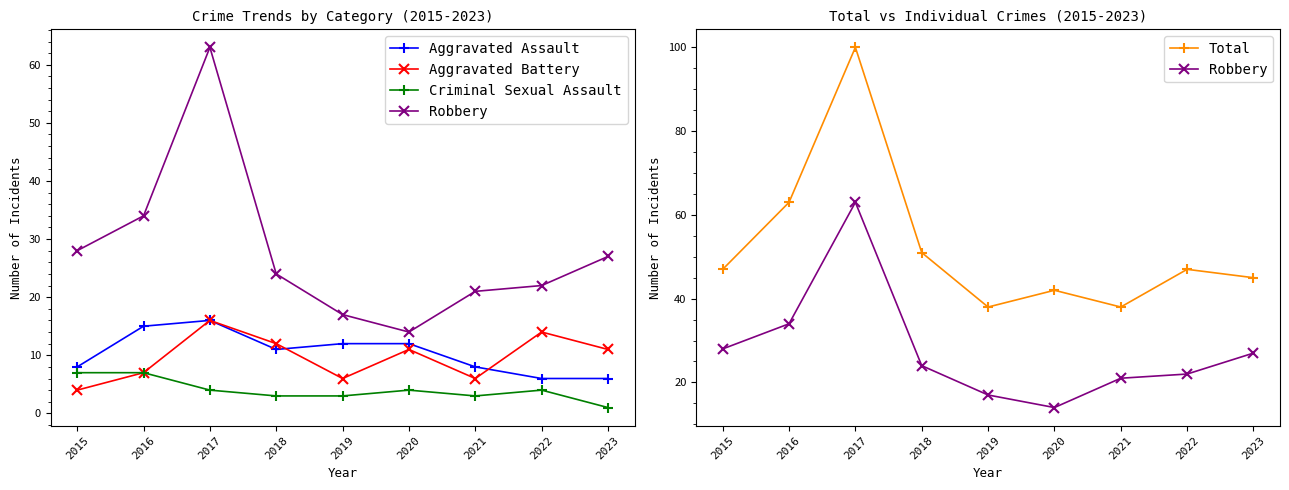

What is the value of the Aggravated Assault point at the 2nd from the left?

15